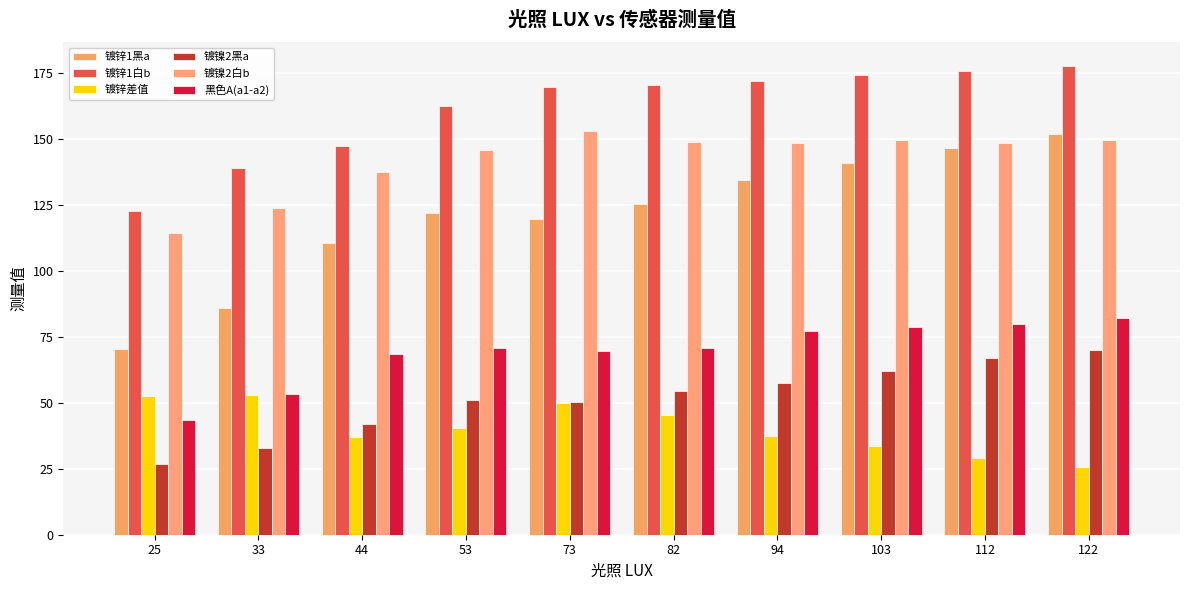

What is the smallest value displayed?

25.8